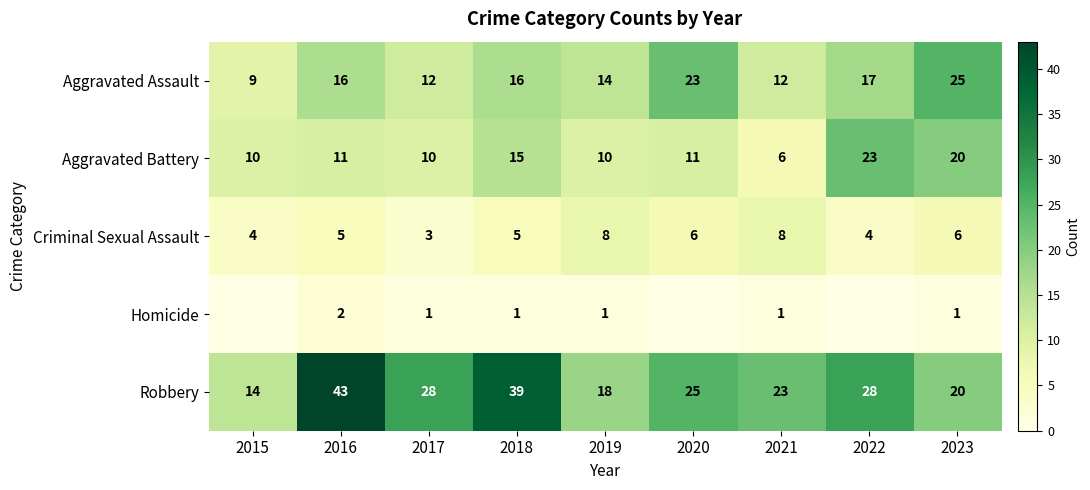

The Aggravated Assault series shows 23 at 2020. True or false?

True